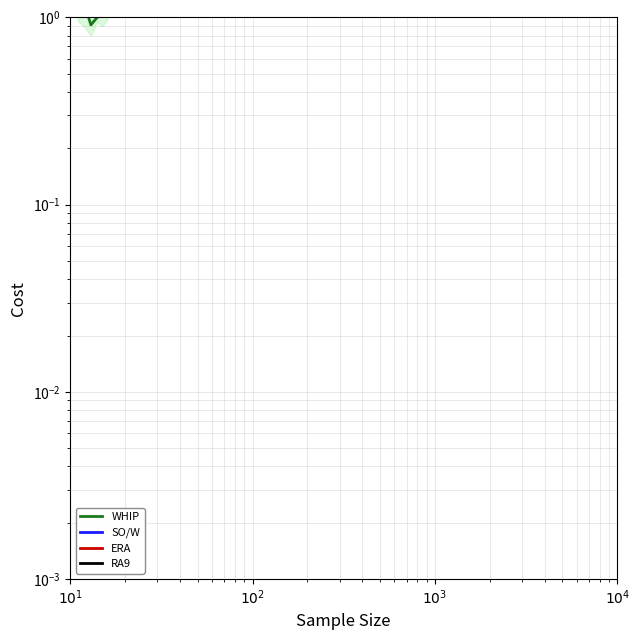

True or false: RA9 and ERA cross at least once.

False